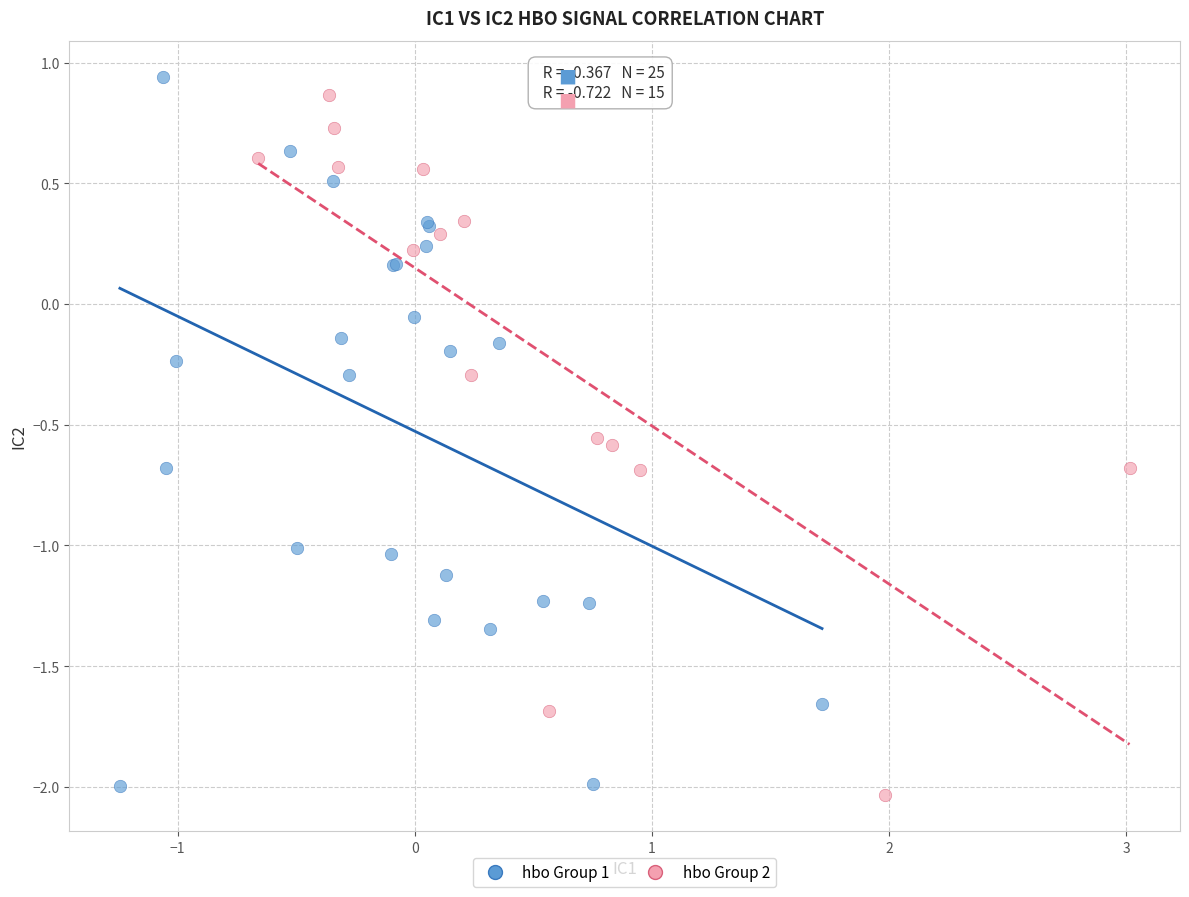

Which series has the widest spread of Y values?

hbo Group 1